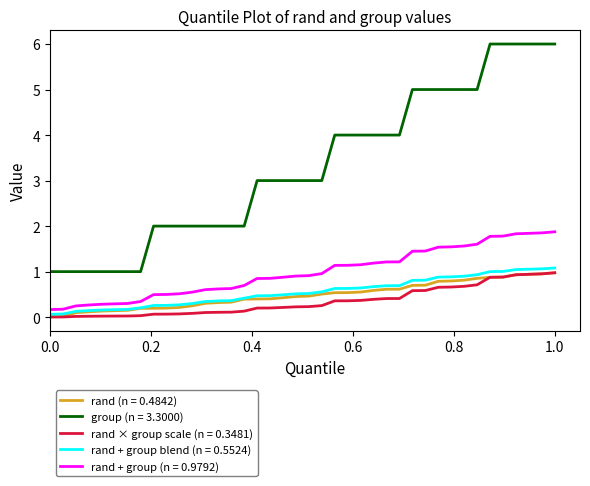

True or false: group (n = 3.3000) and rand × group scale (n = 0.3481) intersect in this chart.

False